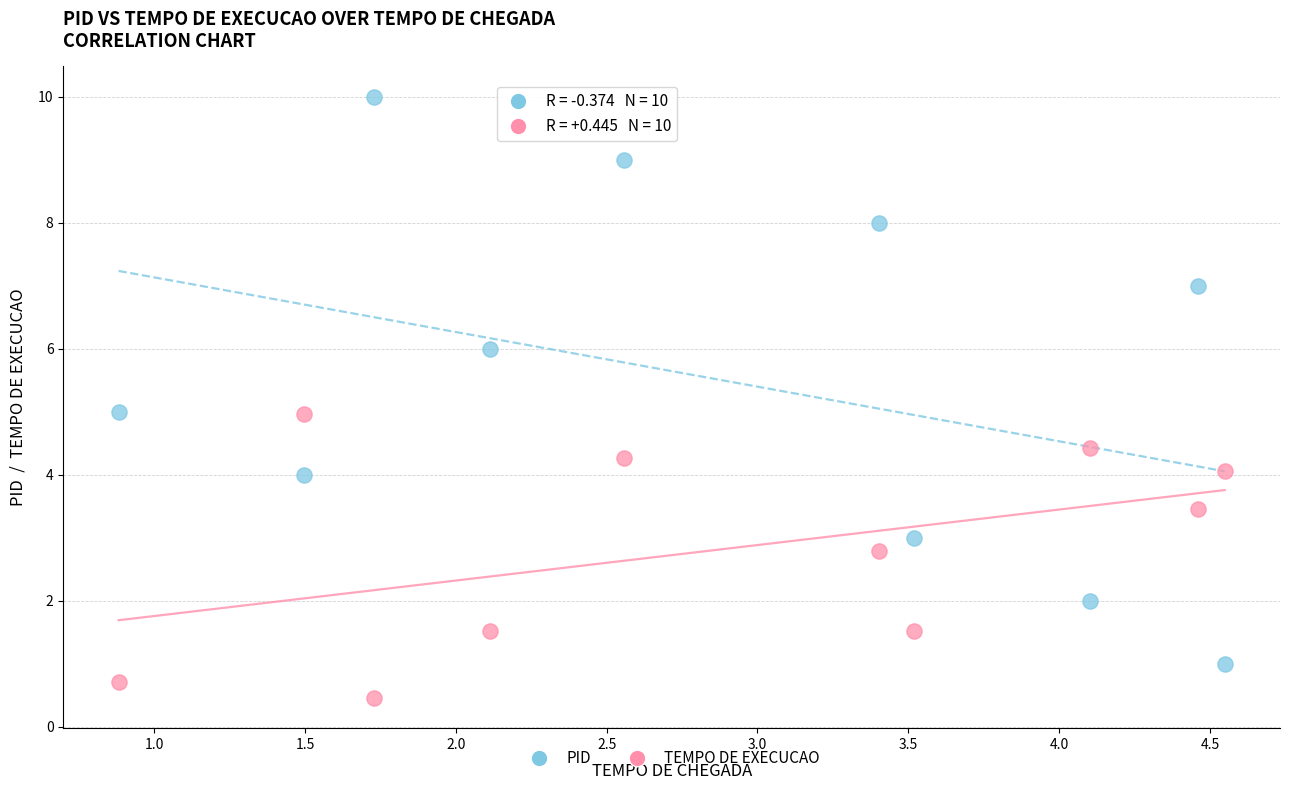

Which series contains the lowest Y value?

TEMPO DE EXECUCAO